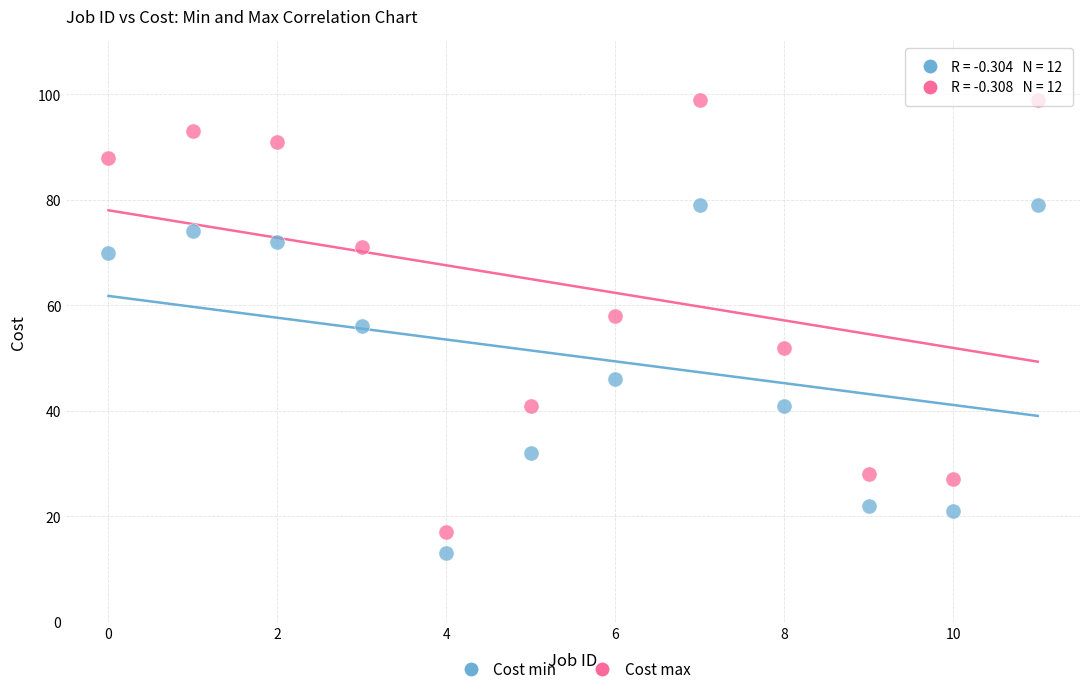

Which series has the widest spread of Y values?

Cost max